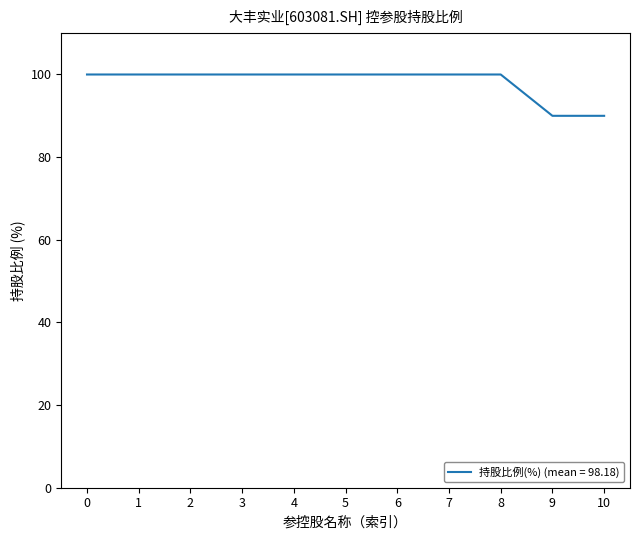

The chart shows a value of 144 at 9. True or false?

False